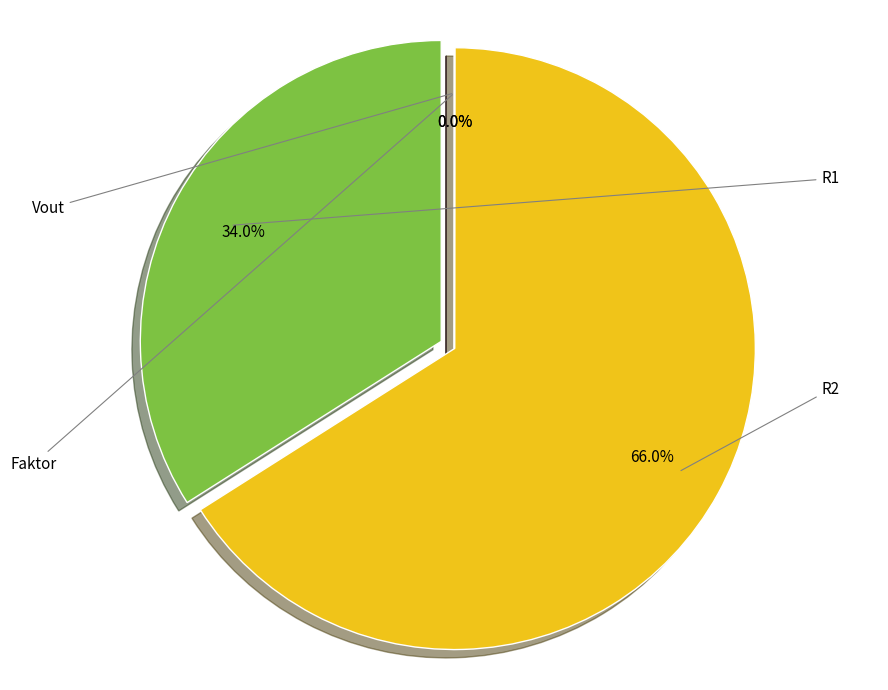

True or false: R2 accounts for 66% of the total.

True